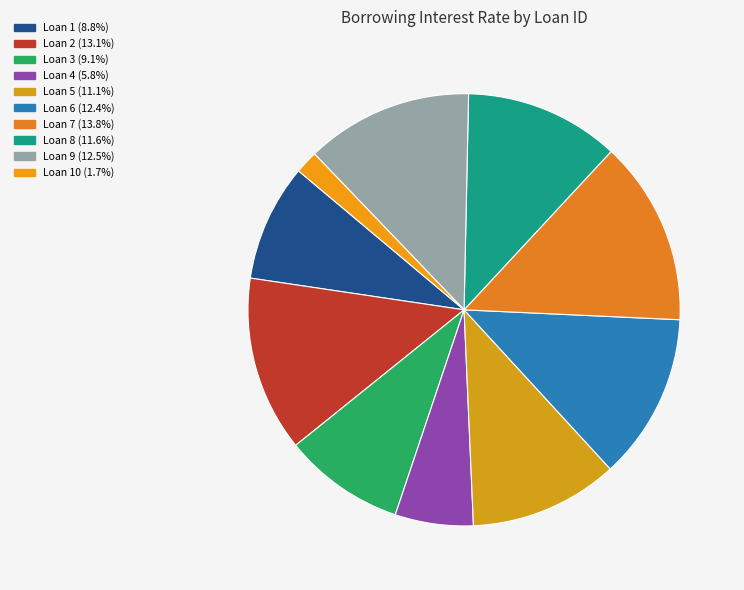

Is there any slice that represents more than half of the pie?

No